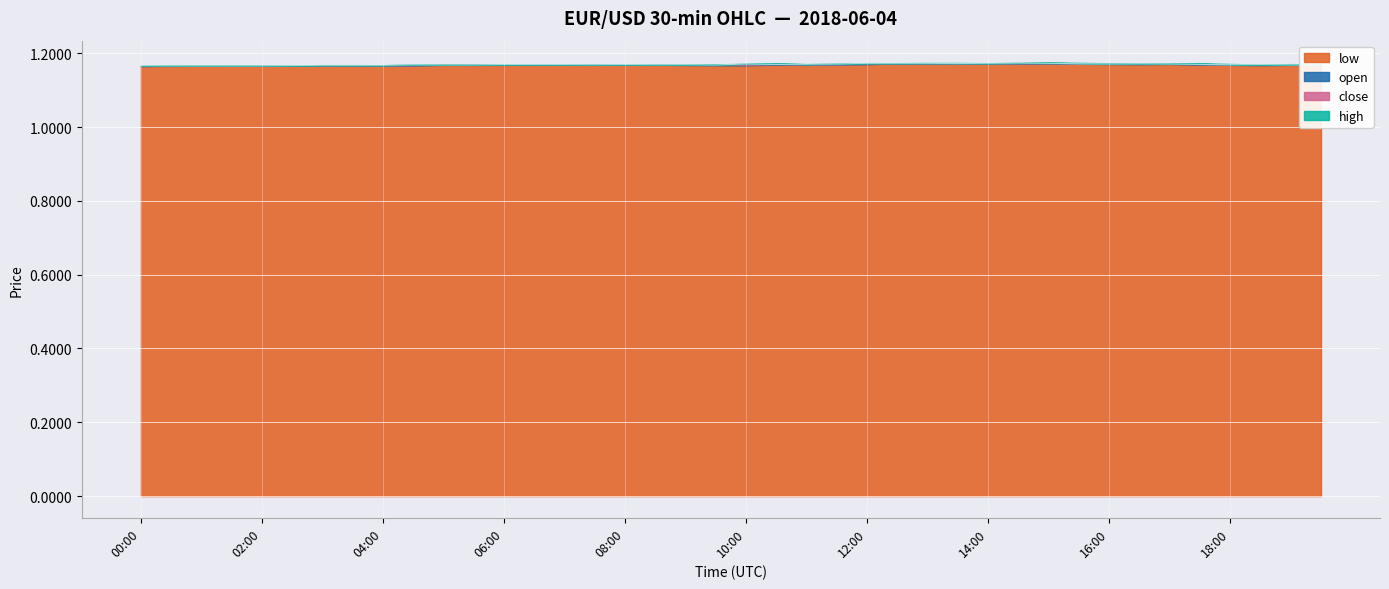

True or false: open and high intersect in this chart.

False